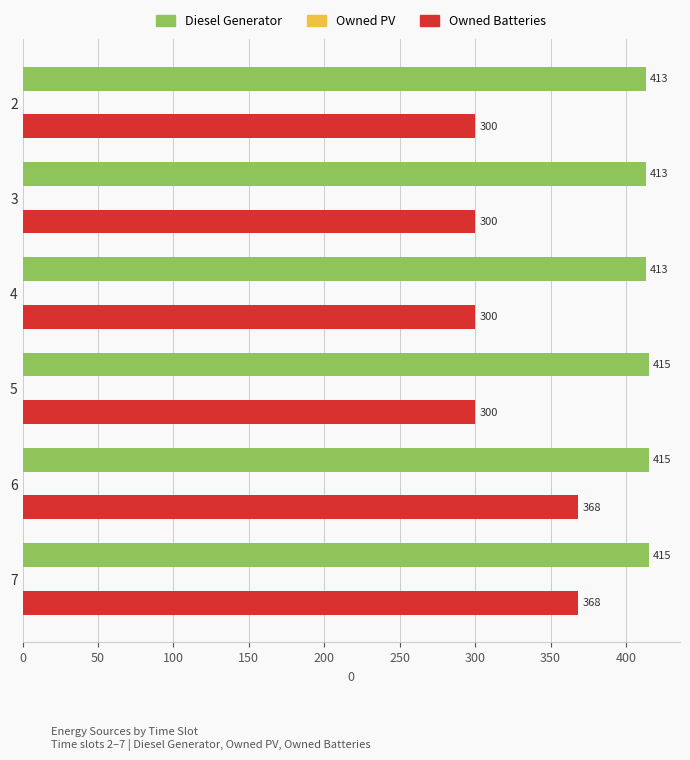

What is the sum of the Diesel Generator values at 5 and 3?

828.0